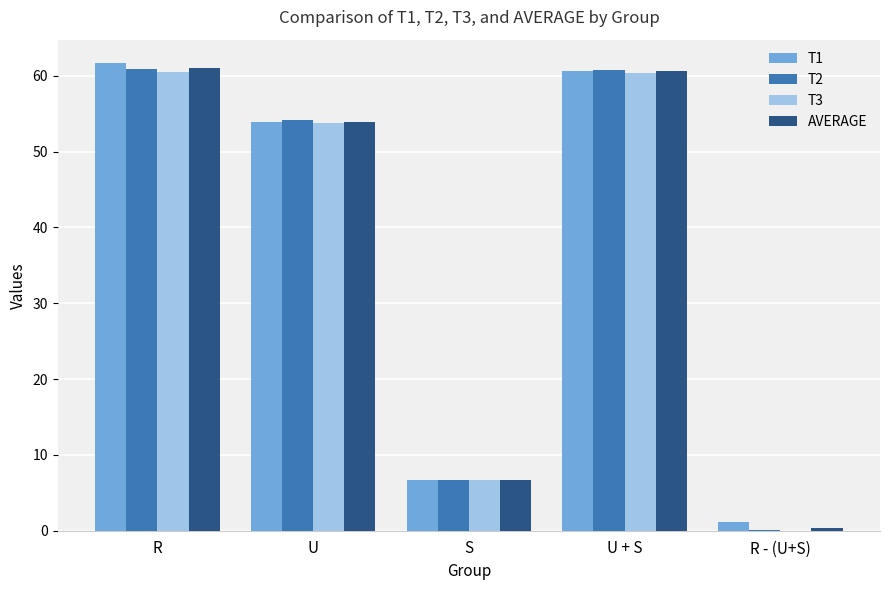

Is it true that T1 equals 15.8 at U?

False